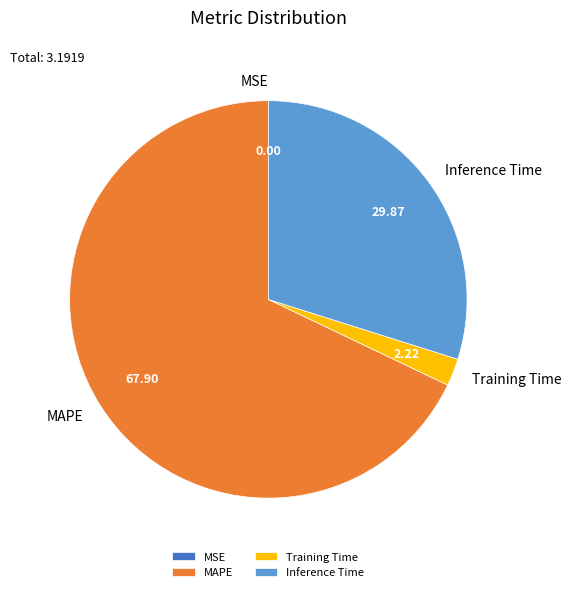

Is the sum of Inference Time and Training Time greater than half?

No